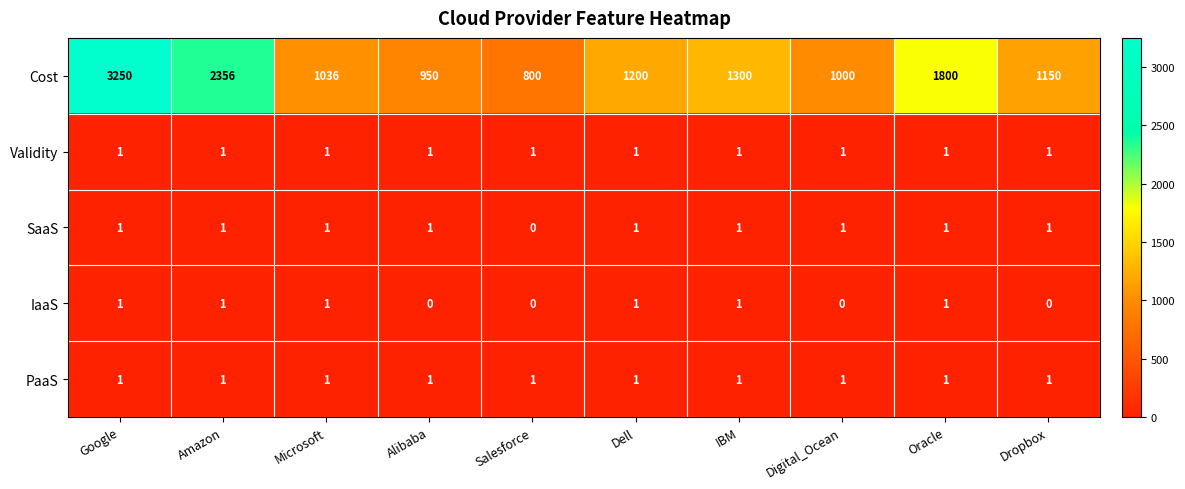

Which series changed the most between Amazon and Dropbox?

Cost